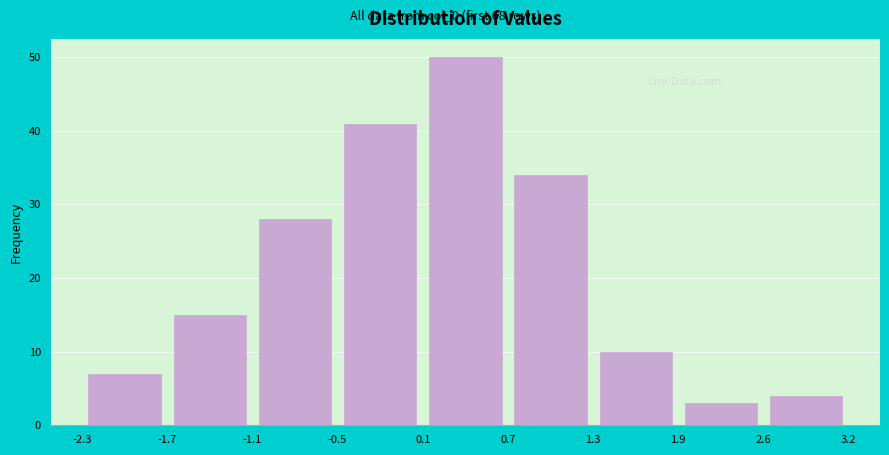

Reading left to right, transcribe this chart: for each bar, give the range it covers on the x-axis and its height. The values are not printed on the chart, so give them approximately, as read against the axis.

-2.3 to -1.7: 7
-1.7 to -1.1: 15
-1.1 to -0.5: 28
-0.5 to 0.1: 41
0.1 to 0.7: 50
0.7 to 1.3: 34
1.3 to 1.9: 10
1.9 to 2.6: 3
2.6 to 3.2: 4